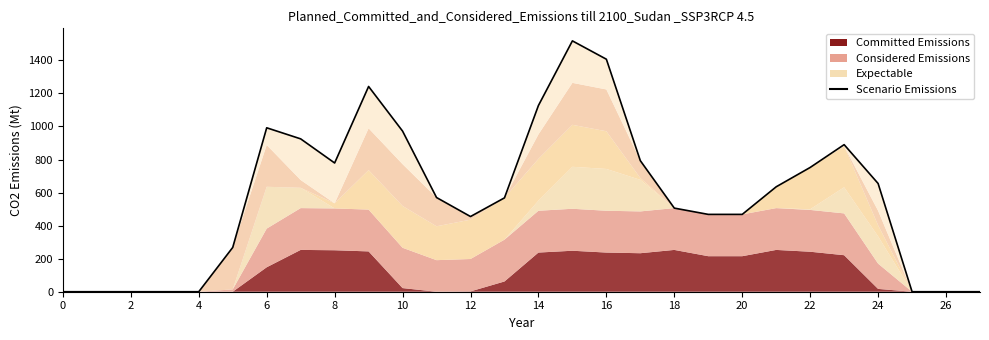

At which category does the chart reach its peak across all series?

15